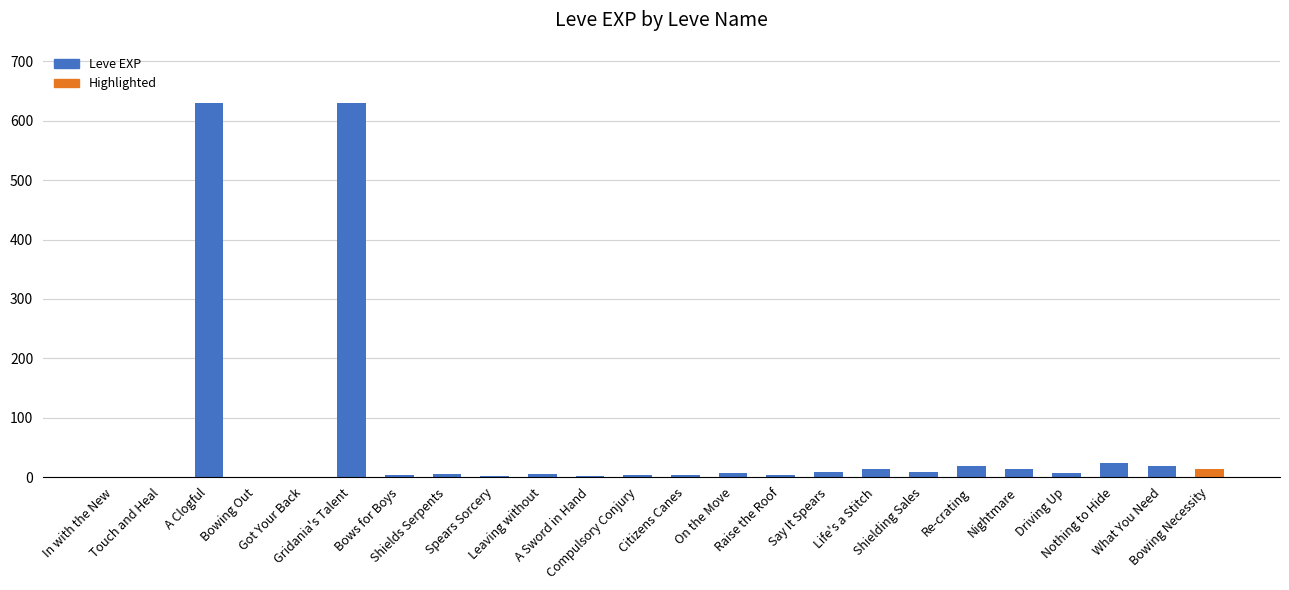

Where is the data nearest to the value 315?

Nothing to Hide